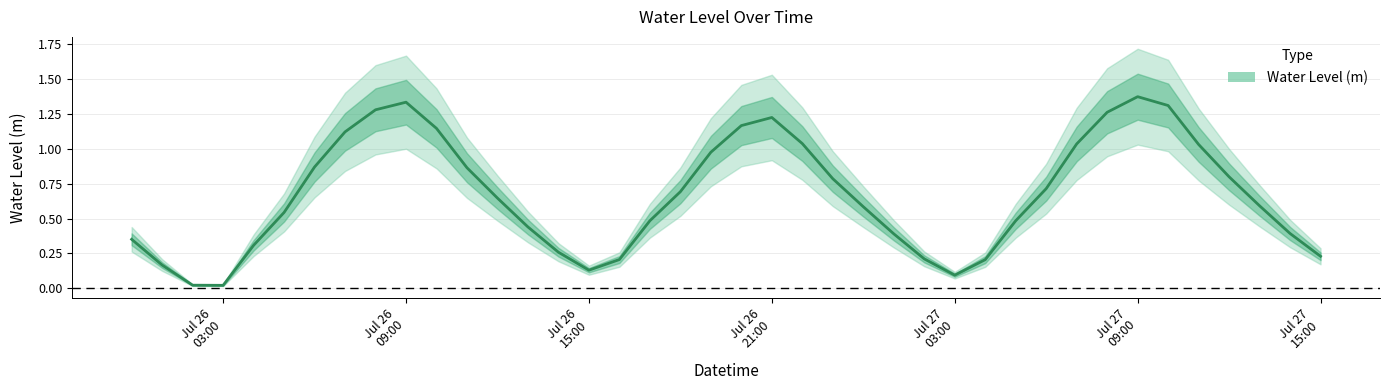

What is the label of the 4th point from the left?

Jul 26 03:00